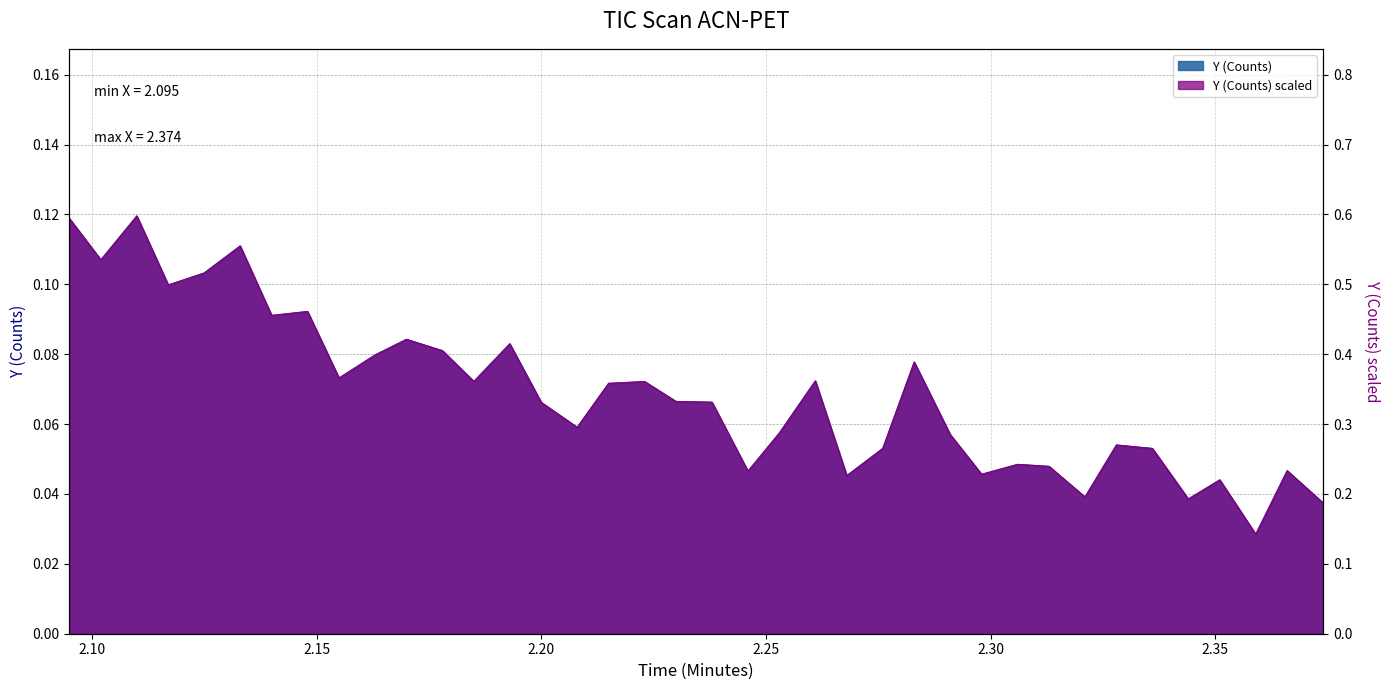

What is the average value?

0.1